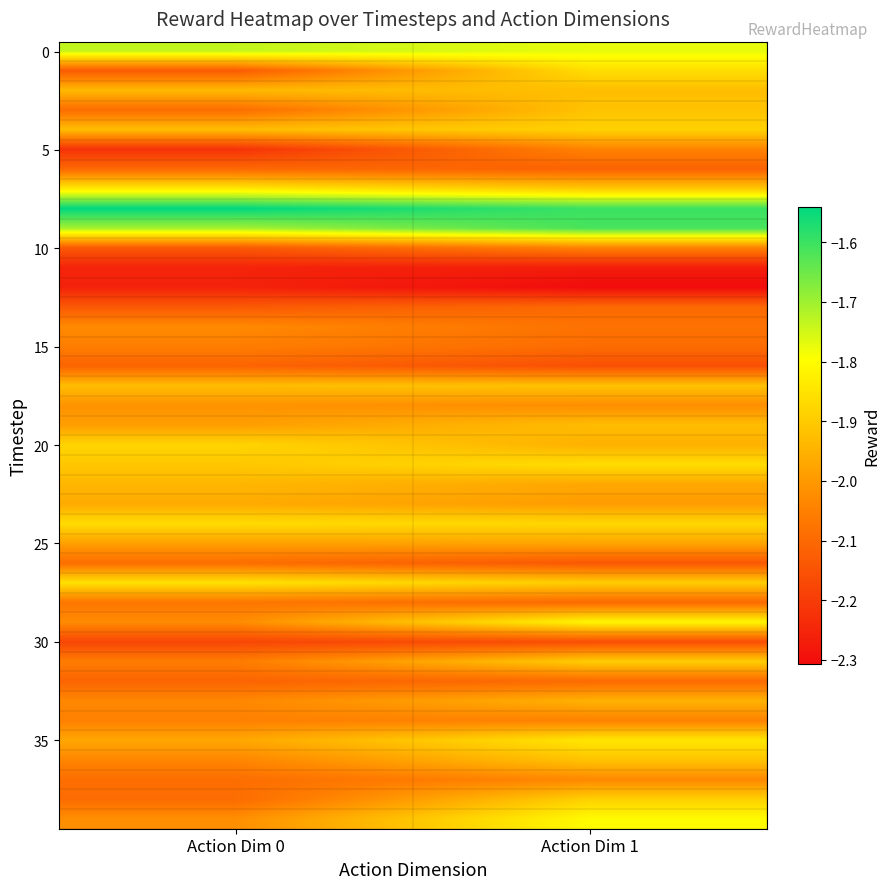

What is the total value across all series at Action Dim 0?

-80.3